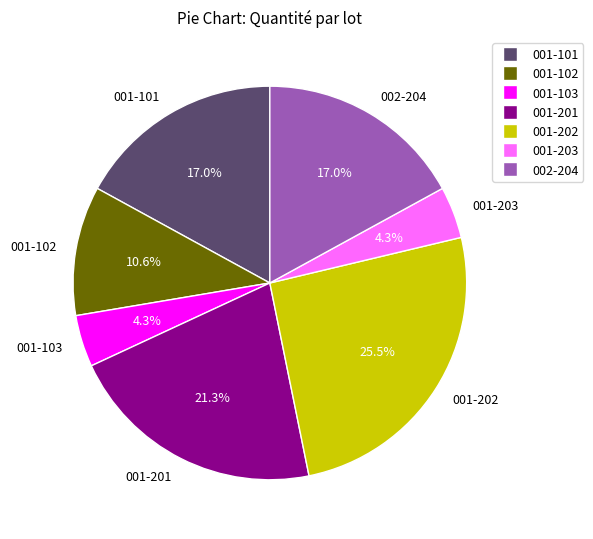

Which slice is the largest?

001-202